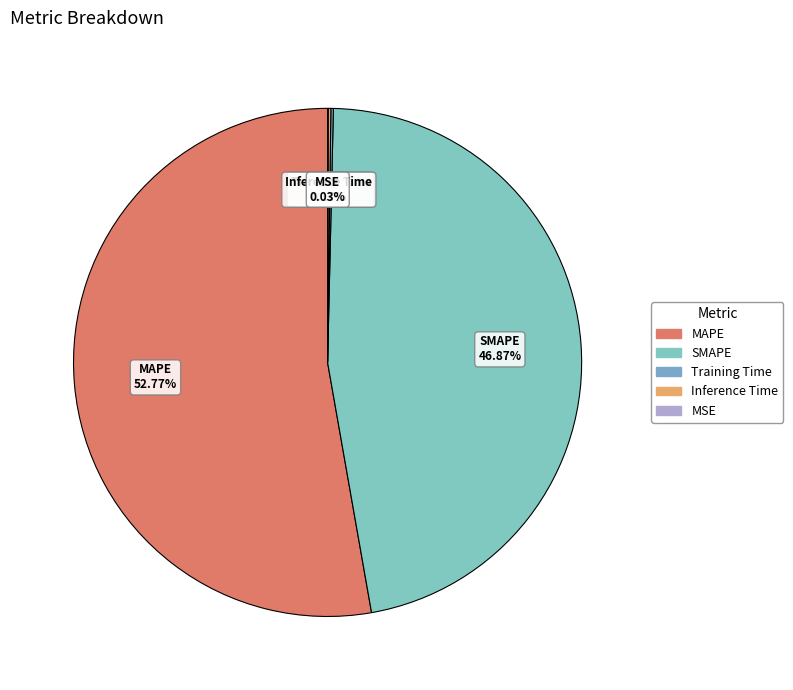

The SMAPE slice represents 47% of the pie. True or false?

True